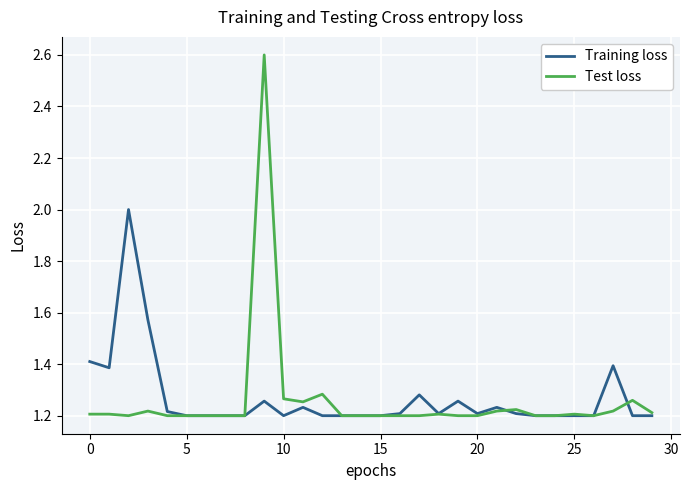

Which series has the largest range (max minus min)?

Test loss